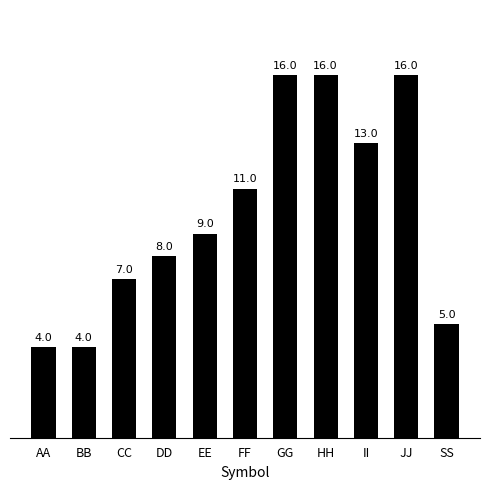

What is the value of the 5th bar from the left?

9